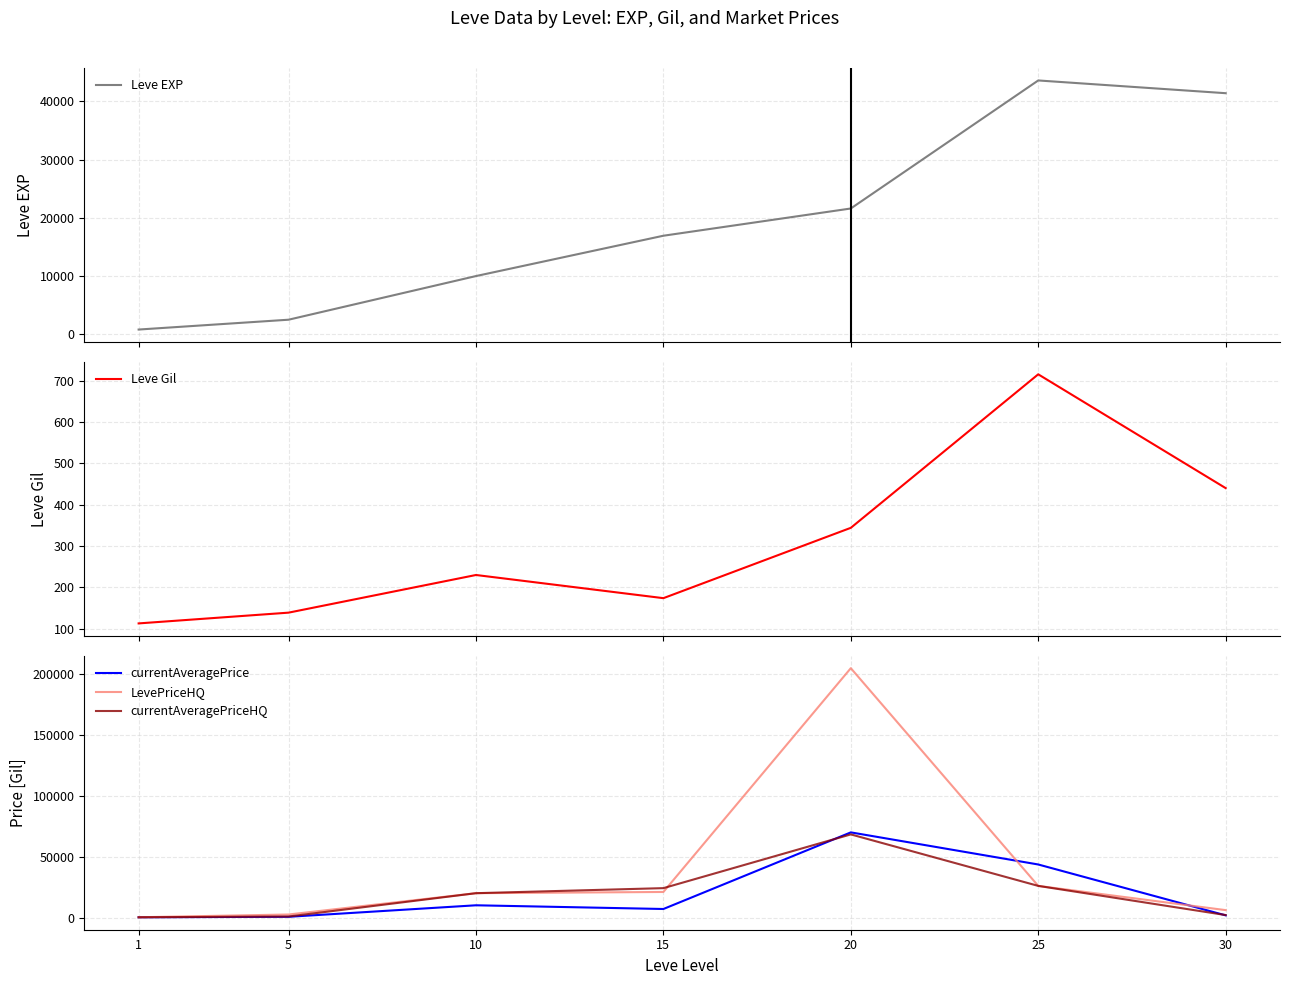

What is the highest value of the currentAveragePrice series?

70000.0